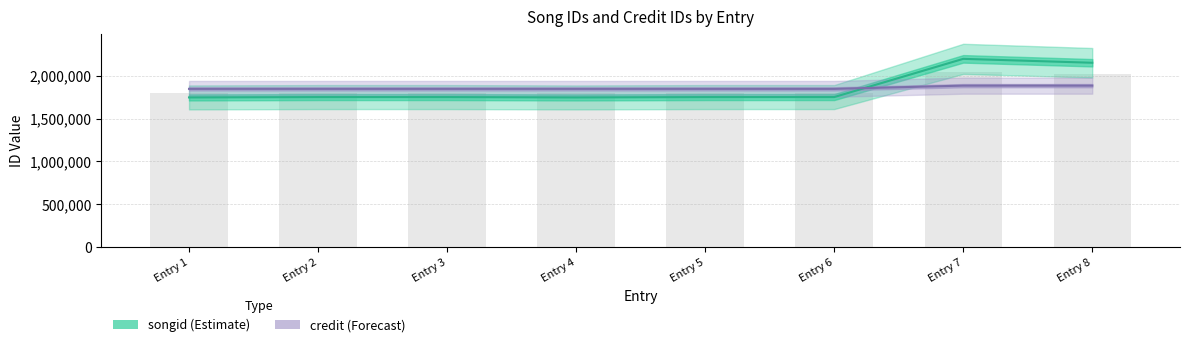

What are all the series names shown in the legend?

songid (Estimate), credit (Forecast)